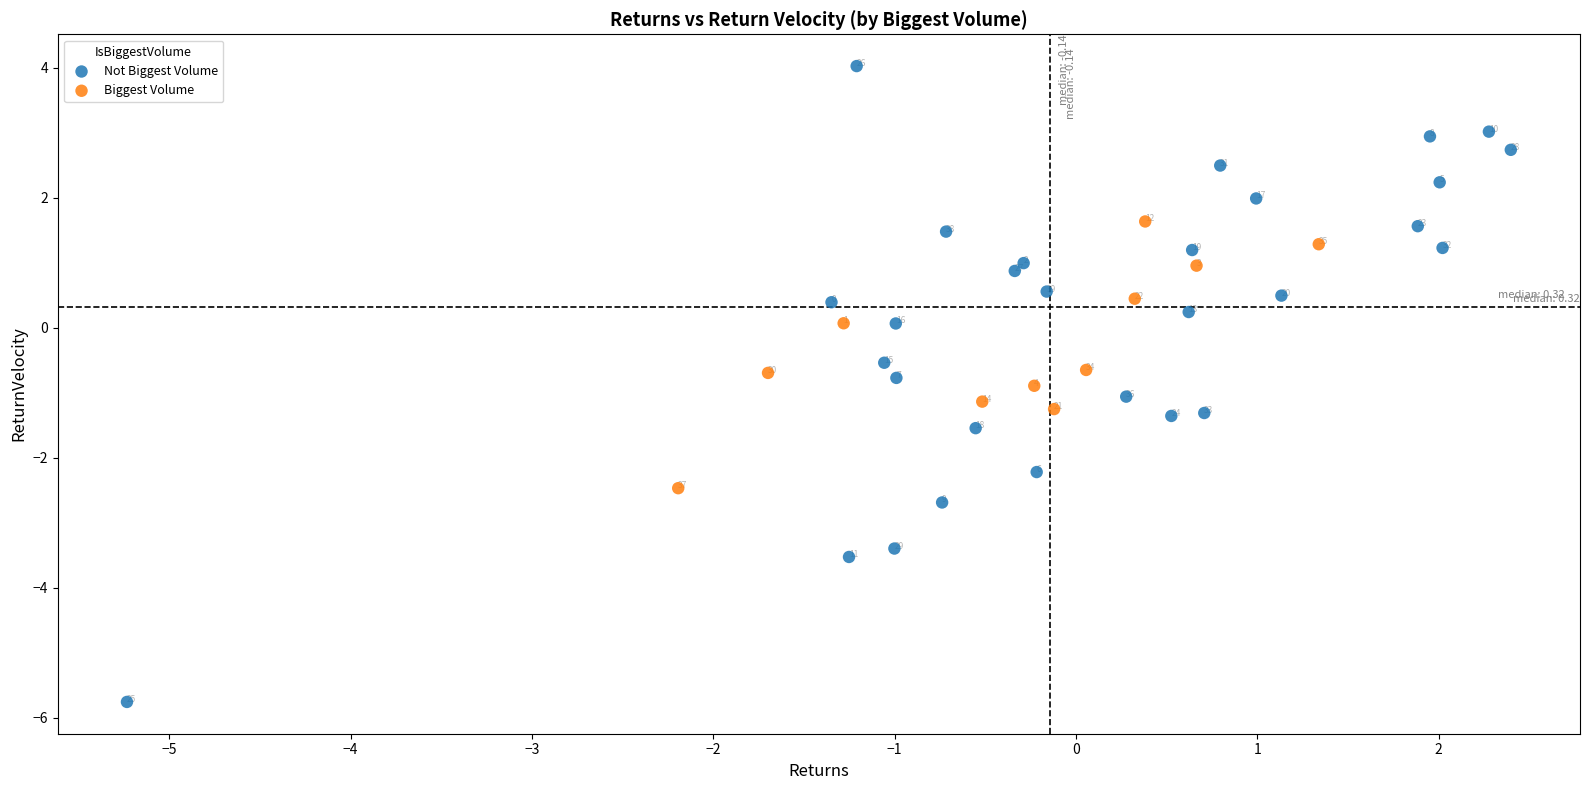

Which series contains the lowest Y value?

Not Biggest Volume